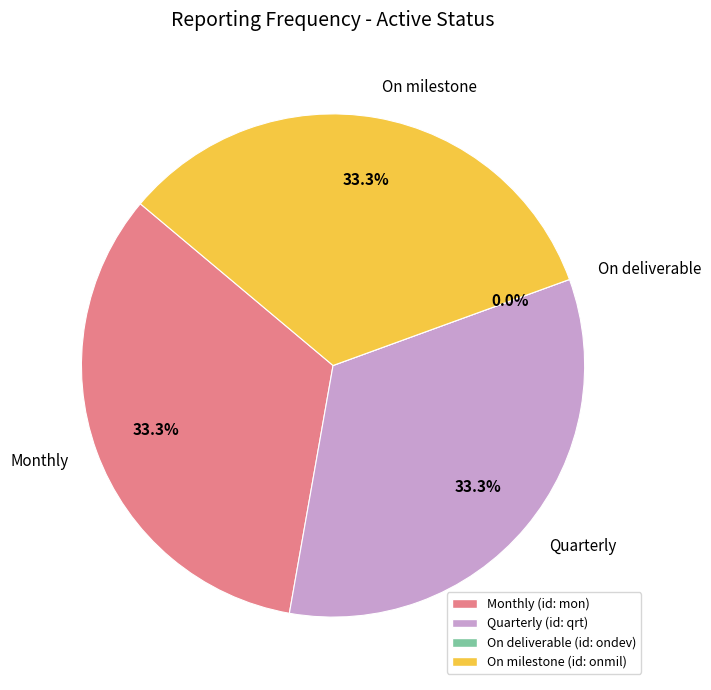

To the nearest percent, what portion does qrt represent?

33%